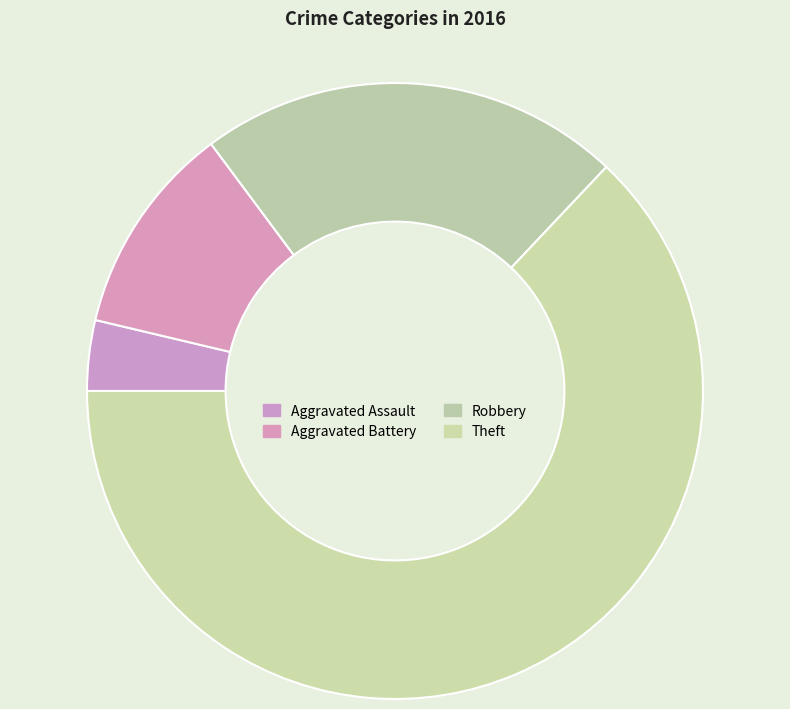

Does Aggravated Battery account for over 50% of the chart?

No